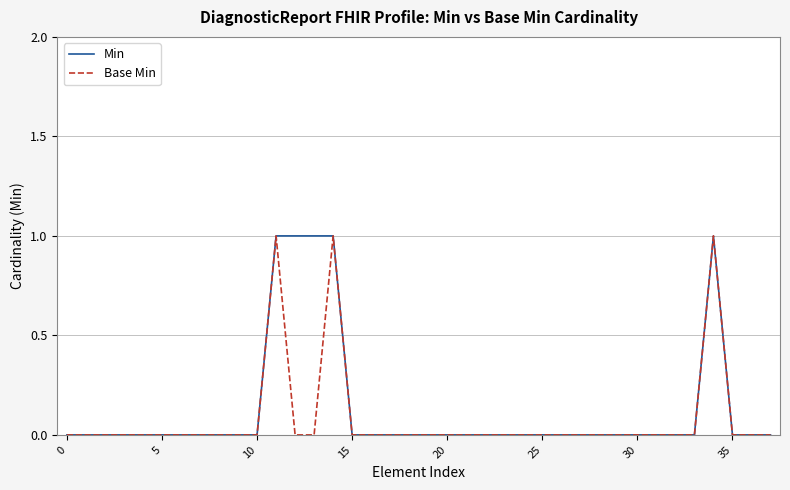

How many lines are shown in the chart?

2